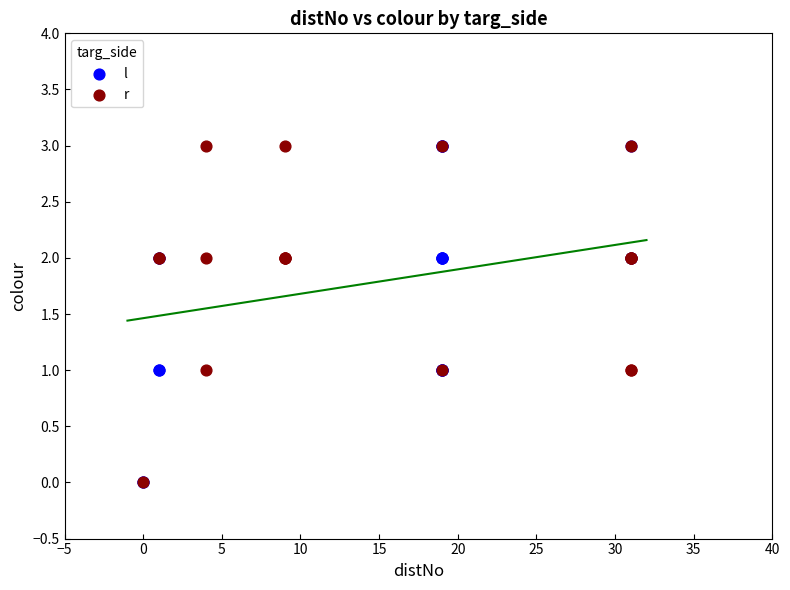

What are all the series names shown in the legend?

l, r